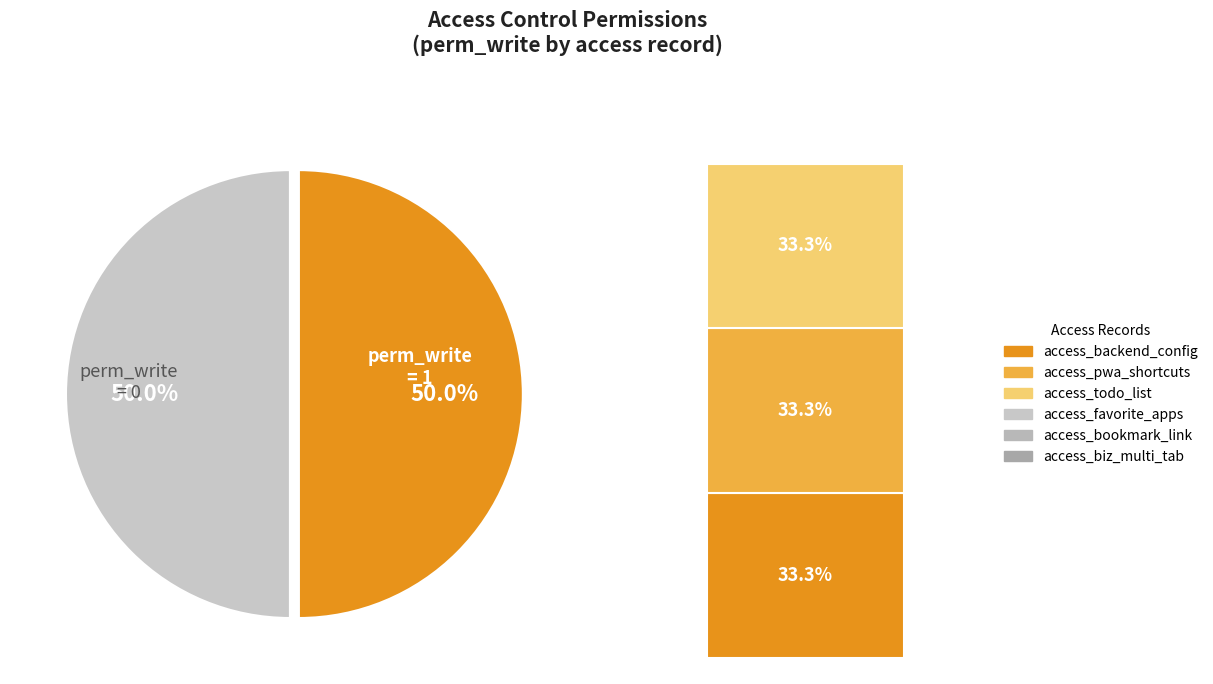

Rank the categories by value from highest to lowest.

access_backend_config, access_pwa_shortcuts, access_todo_list, access_favorite_apps, access_bookmark_link, access_biz_multi_tab